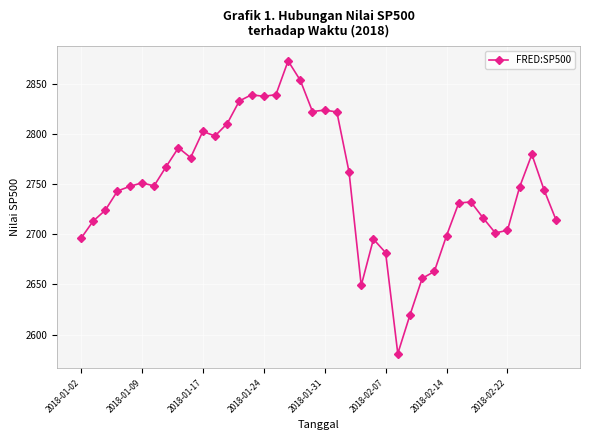

What is the sum of all values?

109983.8